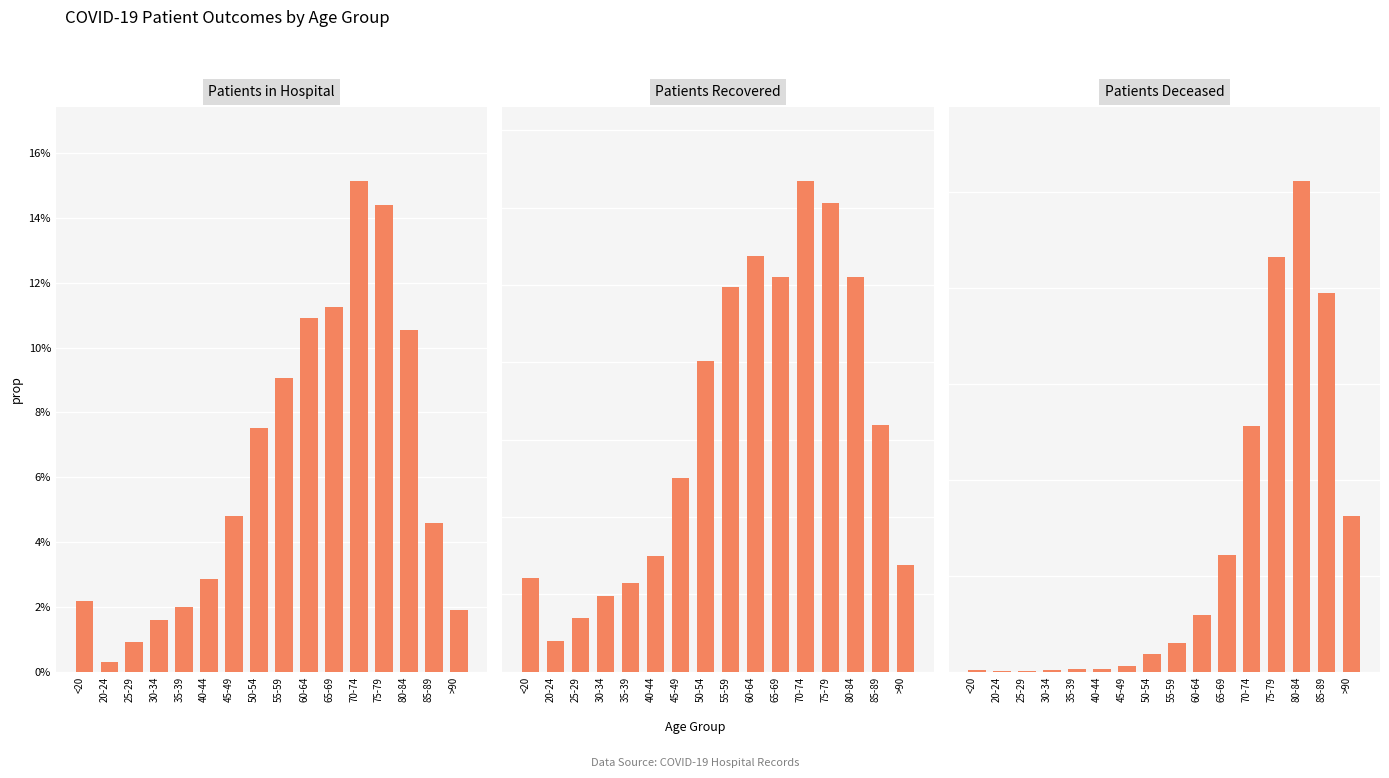

How many bars are there in total?

48